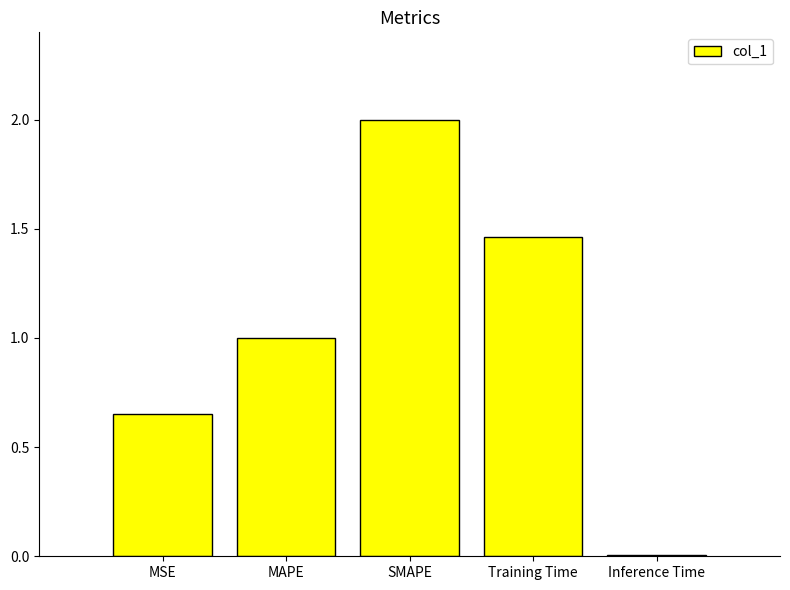

What is the sum of the values at Training Time and MAPE?

2.5